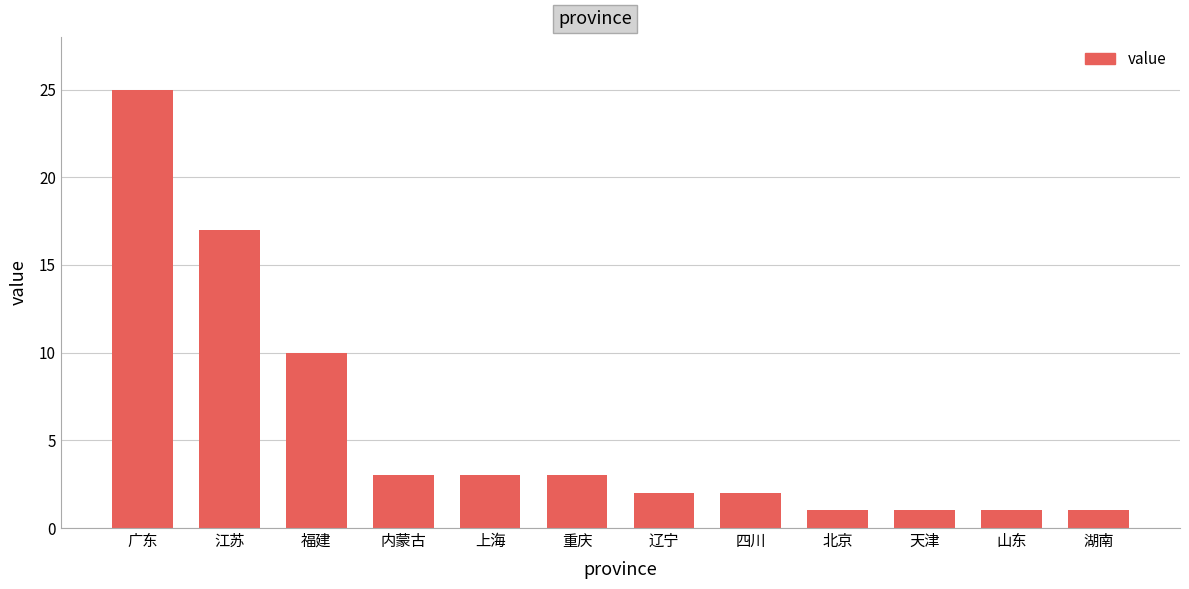

Which category has the highest value across all series?

广东